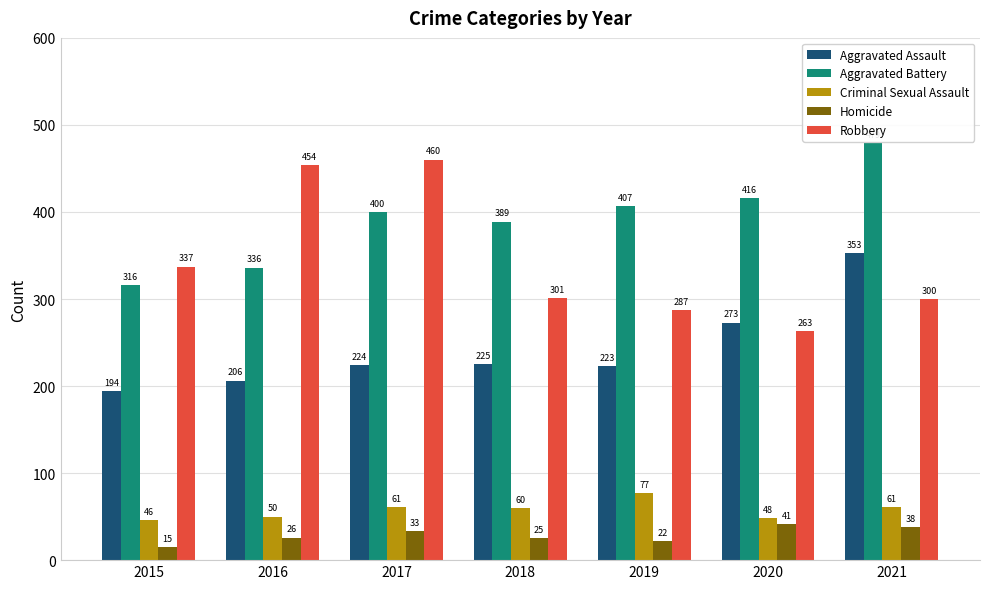

Which series changed the most between 2016 and 2019?

Robbery